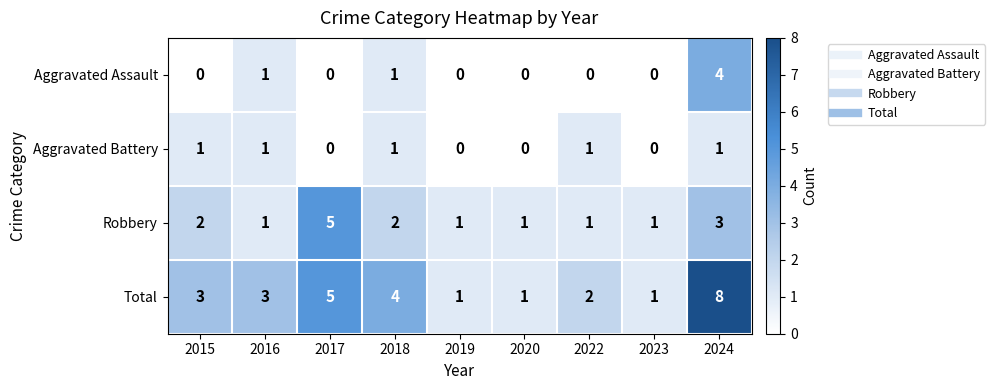

Count the Aggravated Battery values in the range 0 to 1.

9